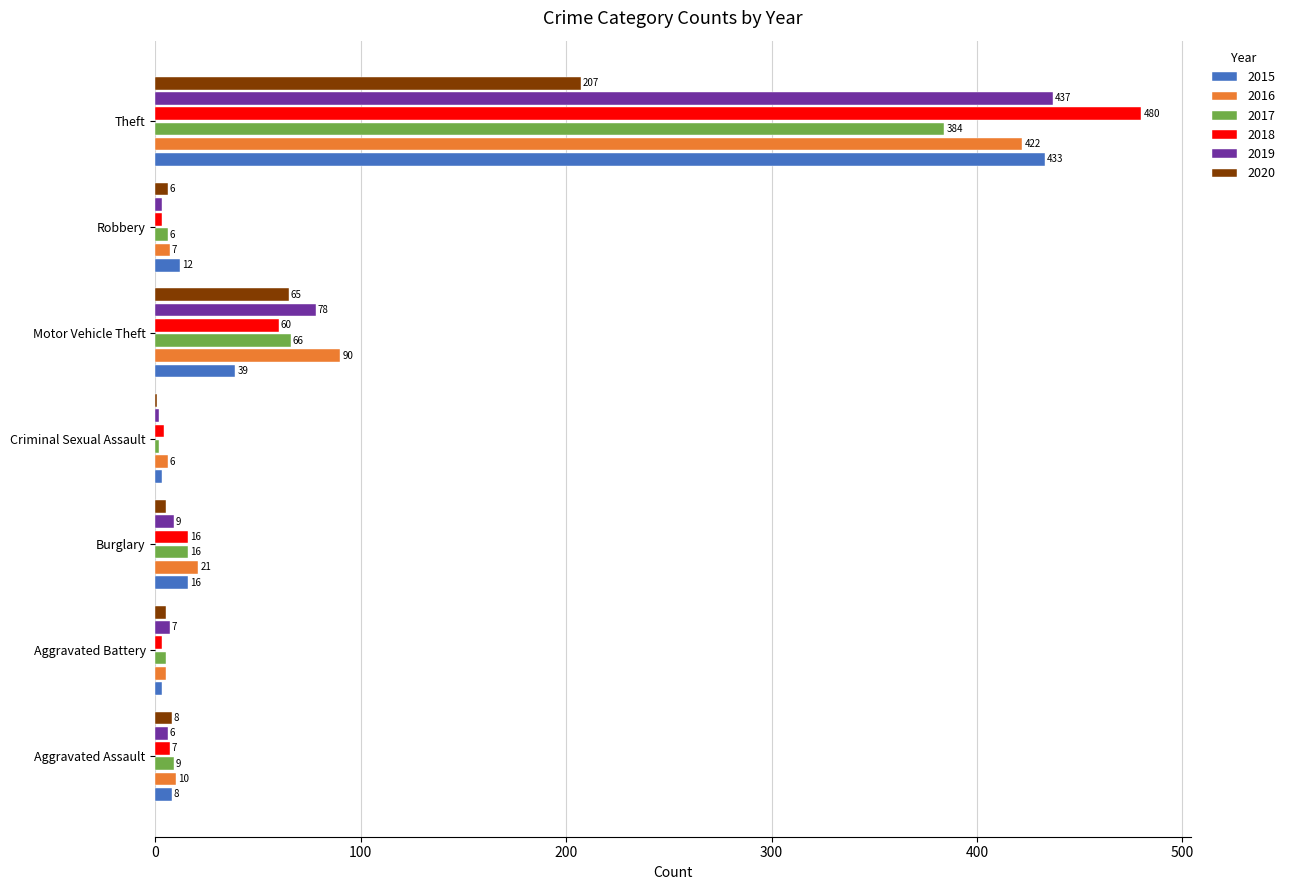

What is the maximum value shown in the chart?

480